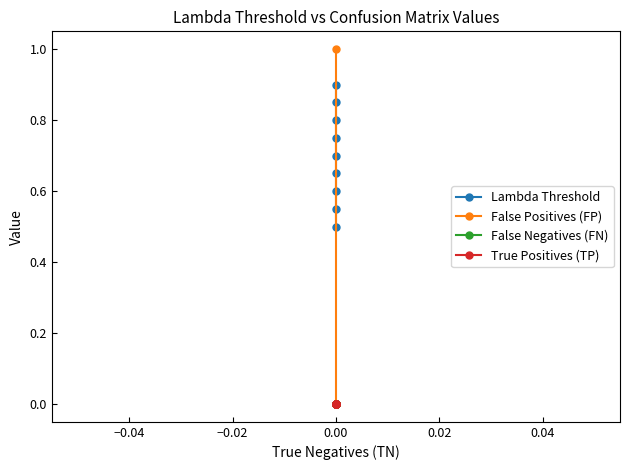

True or false: Lambda Threshold and False Negatives (FN) intersect in this chart.

False